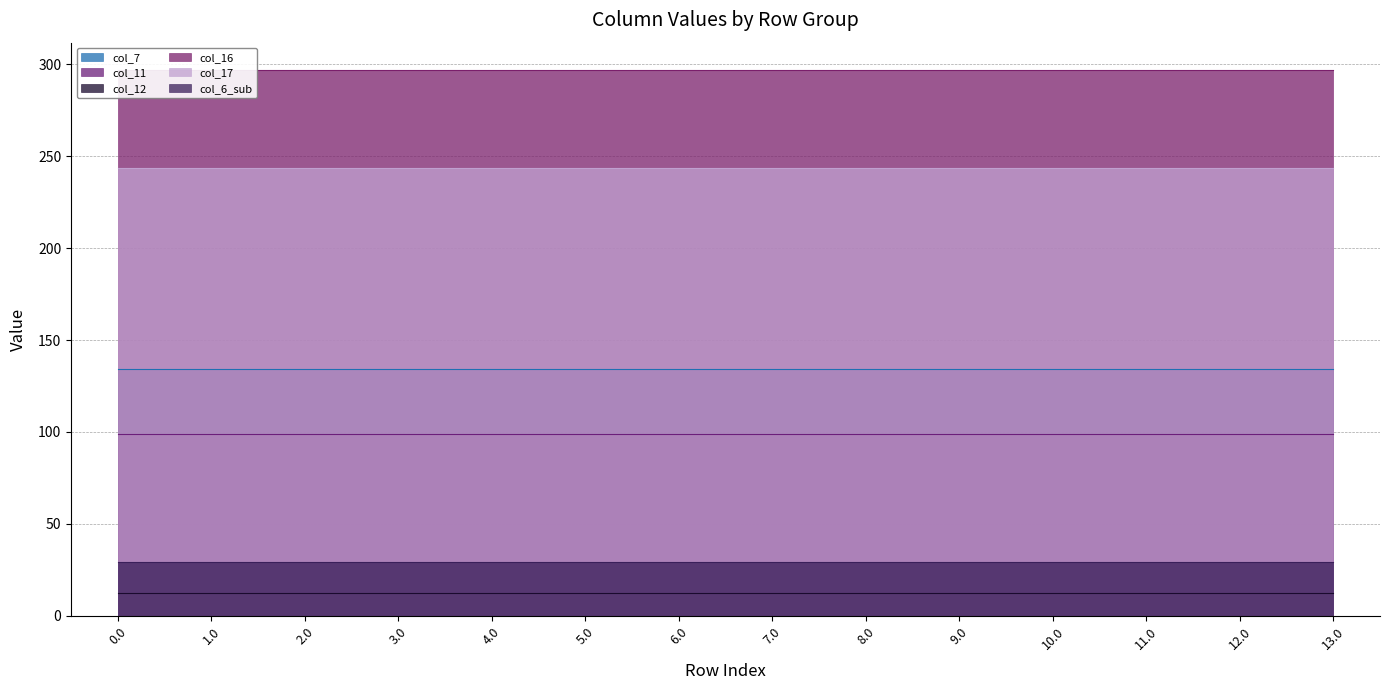

What value does the col_6_sub series have at 0.0?

29.3